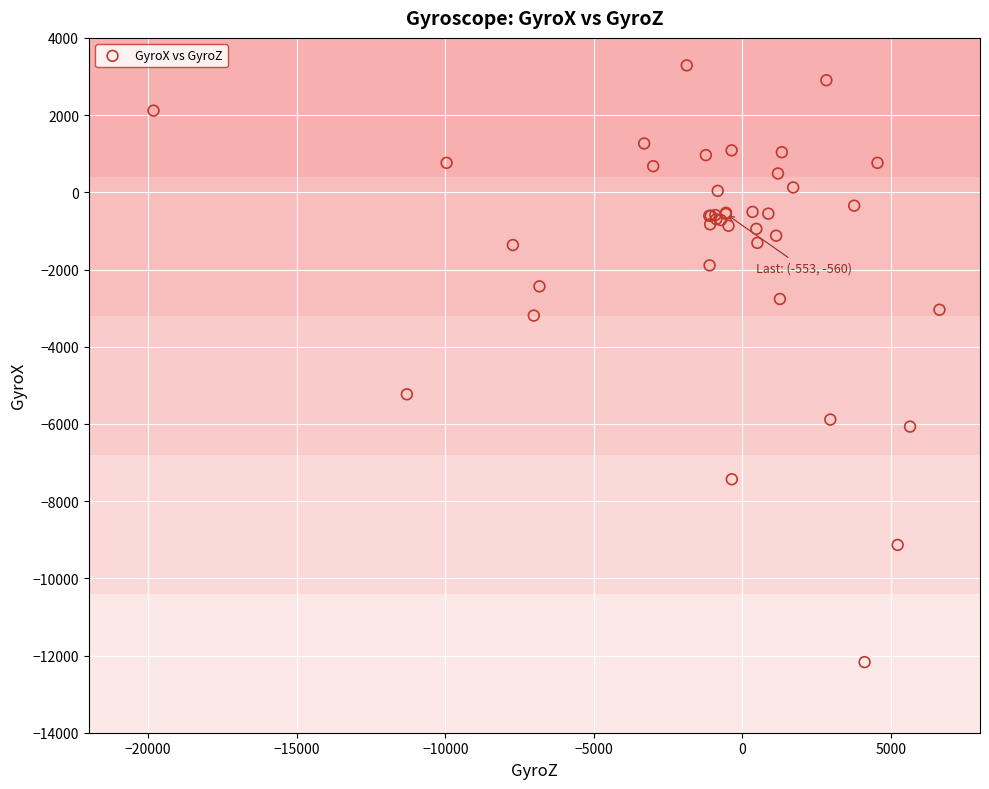

What Y value in the scatter plot is closest to -4441?

-5233